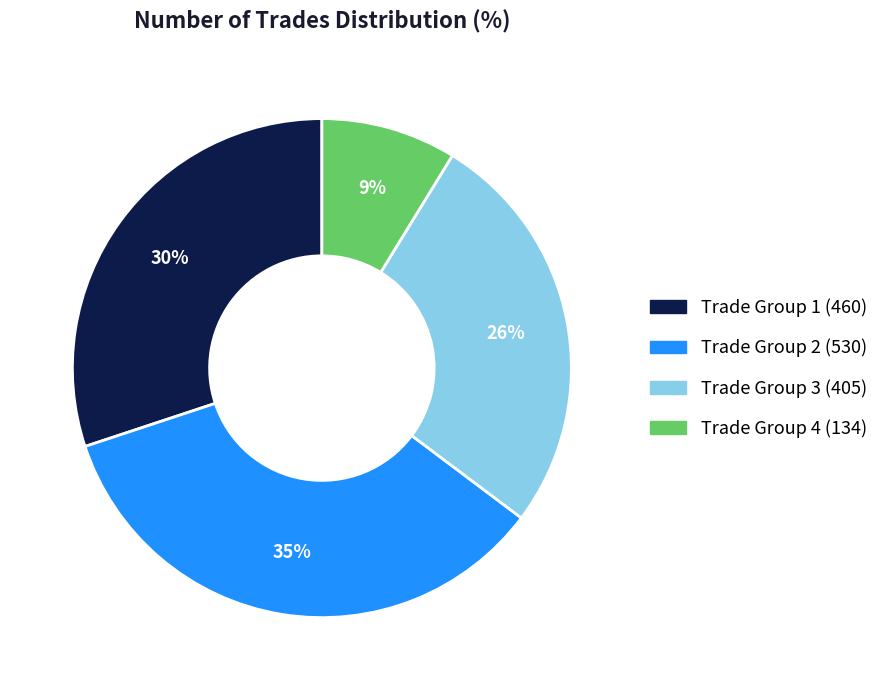

To the nearest percent, what is the average slice percentage?

25%